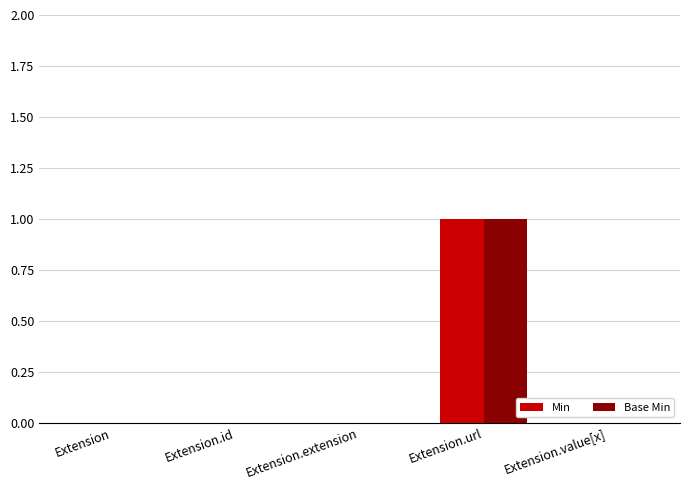

Is the value of Base Min at Extension.value[x] greater than the value of Min at Extension.url?

No